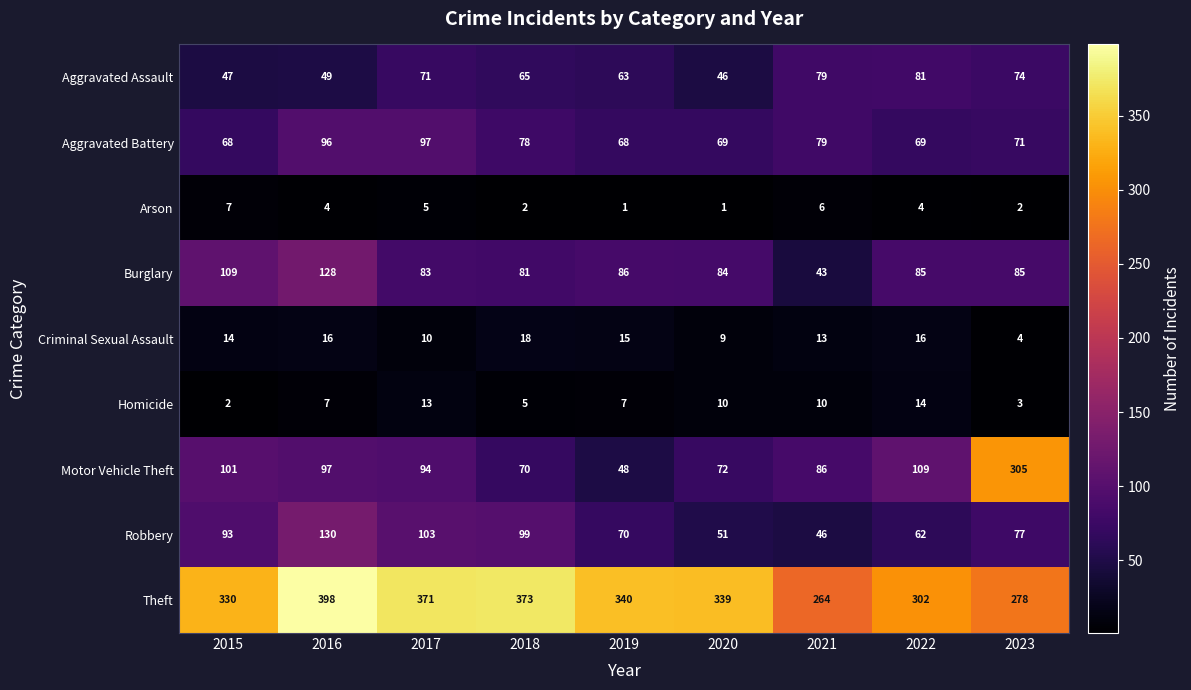

Which series has the largest range (max minus min)?

Motor Vehicle Theft